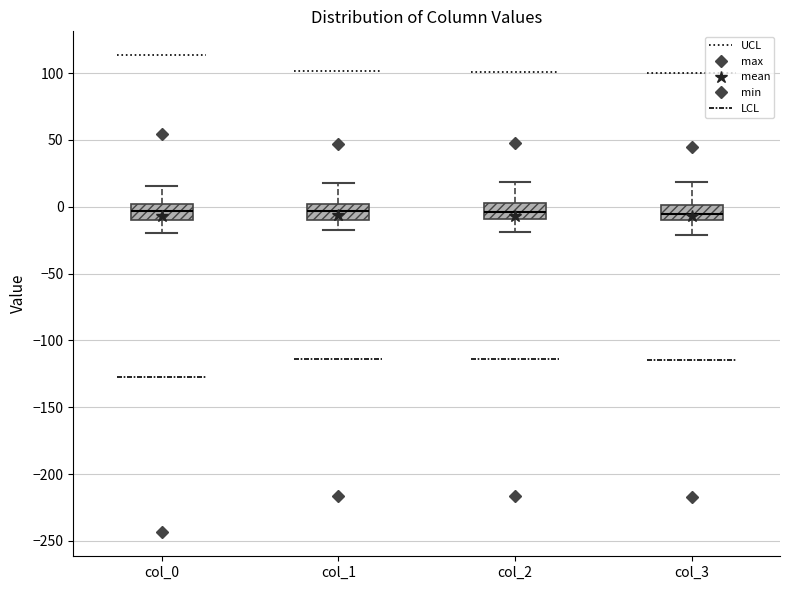

Reading left to right, transcribe this box plot: for each box, give where its median line is, the range the box spans, and where its two whiskers end, as read against the y-axis. The values are not printed on the chart, so give them approximately, as read against the axis.

col_0: median -5, box -10 to 0, whiskers -20 to 15
col_1: median -5, box -10 to 0, whiskers -15 to 20
col_2: median -5, box -10 to 5, whiskers -20 to 20
col_3: median -5, box -10 to 0, whiskers -20 to 20